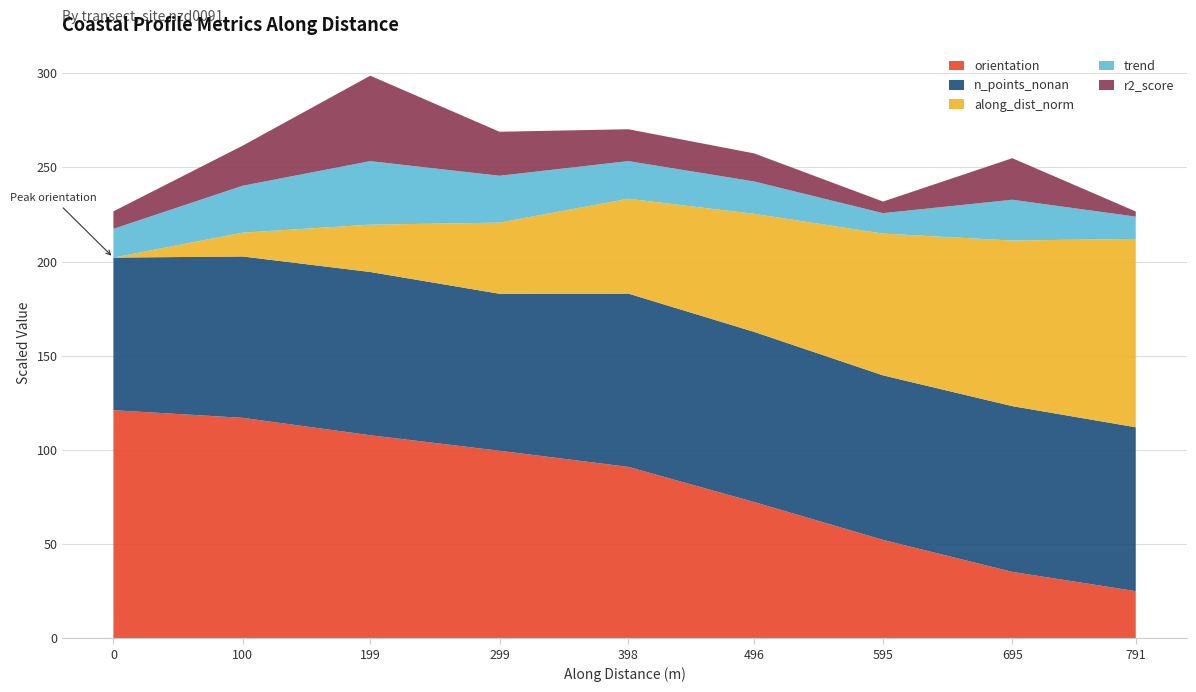

What is the total value across all series at 695?

254.9